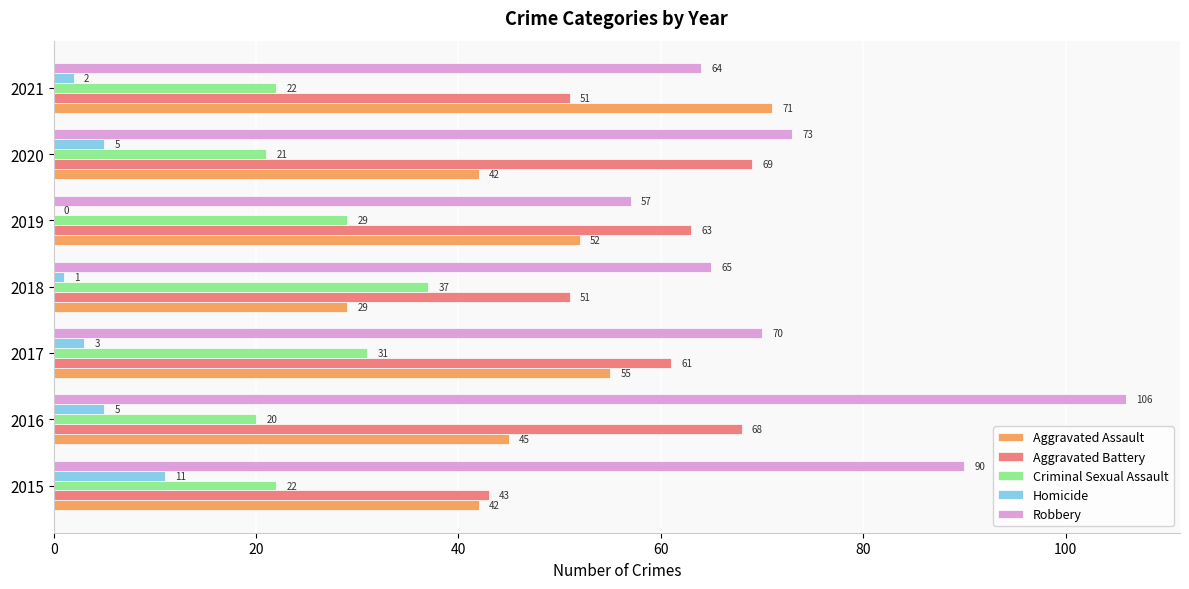

Is it true that Robbery equals 94 at 2021?

False